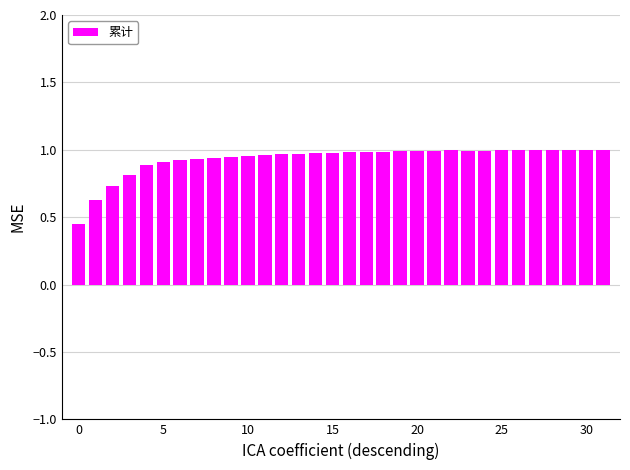

What is the sum of all values?

29.9